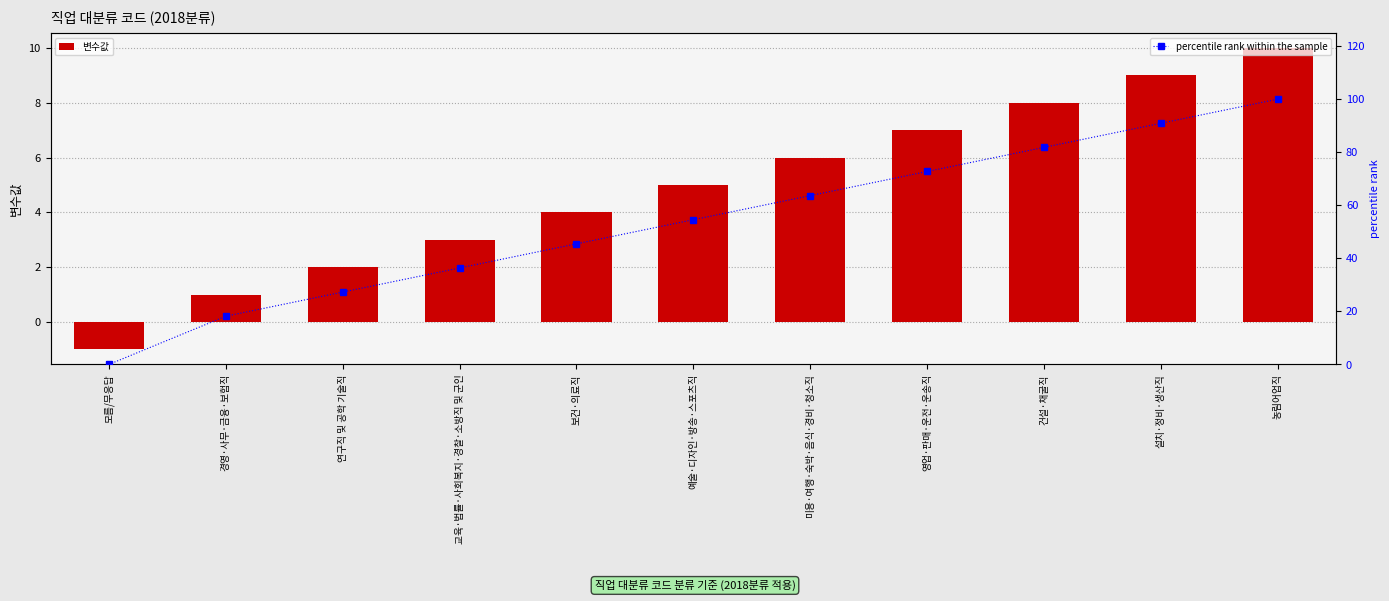

How many values in the 변수값 series exceed 5?

5